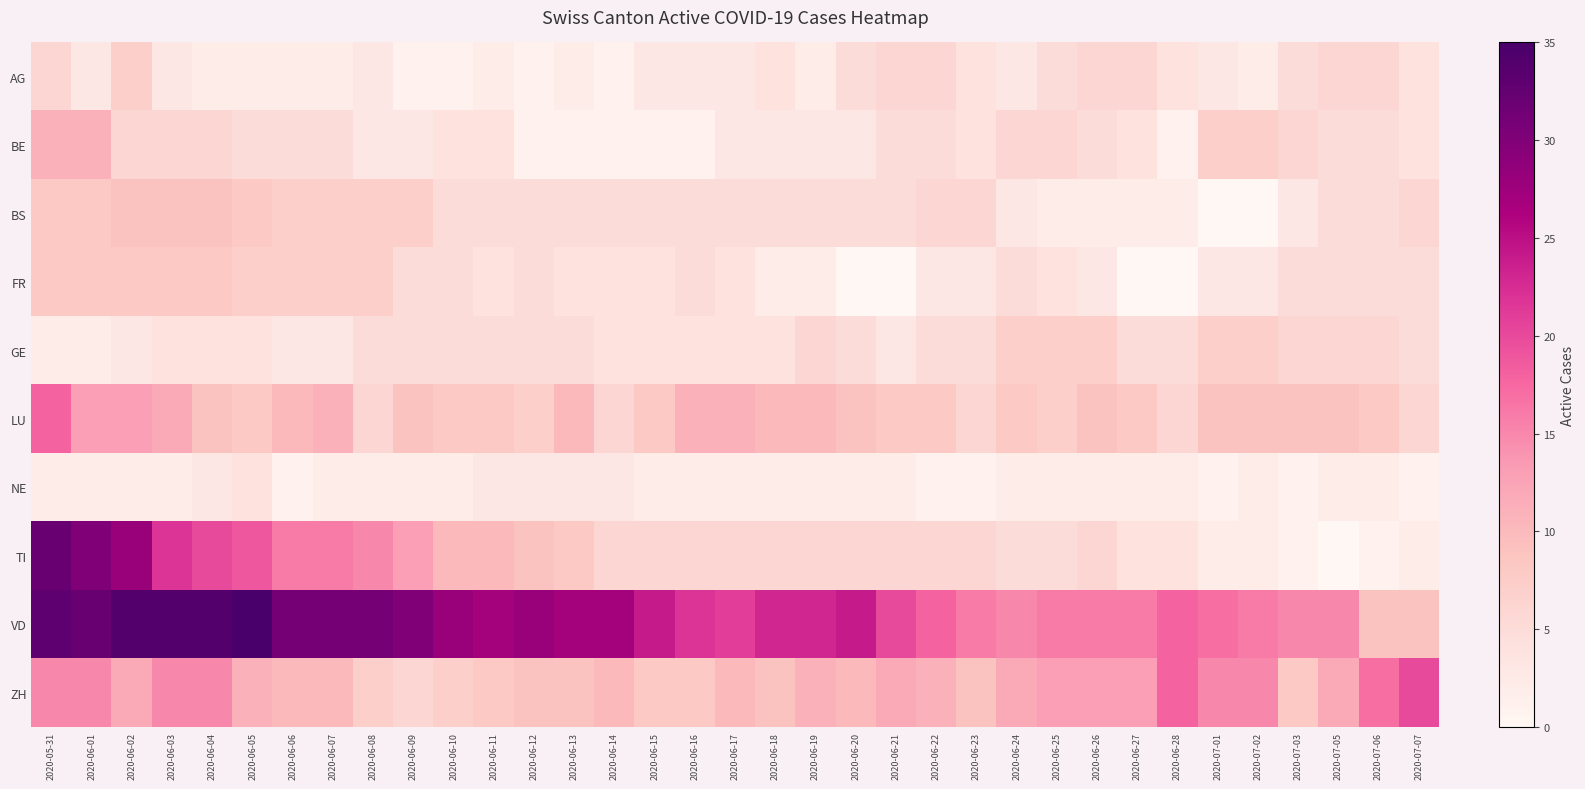

Reading left to right, list all the values displayed in this chart.

AG: 2020-05-31=6	2020-06-01=3	2020-06-02=7	2020-06-03=3	2020-06-04=2	2020-06-05=2	2020-06-06=2	2020-06-07=2	2020-06-08=3	2020-06-09=1	2020-06-10=1	2020-06-11=2	2020-06-12=1	2020-06-13=2	2020-06-14=1	2020-06-15=3	2020-06-16=3	2020-06-17=3	2020-06-18=4	2020-06-19=2	2020-06-20=5	2020-06-21=6	2020-06-22=6	2020-06-23=4	2020-06-24=3	2020-06-25=5	2020-06-26=6	2020-06-27=6	2020-06-28=4	2020-07-01=3	2020-07-02=2	2020-07-03=5	2020-07-05=6	2020-07-06=6	2020-07-07=4
BE: 2020-05-31=11	2020-06-01=11	2020-06-02=6	2020-06-03=6	2020-06-04=6	2020-06-05=5	2020-06-06=5	2020-06-07=5	2020-06-08=3	2020-06-09=3	2020-06-10=4	2020-06-11=4	2020-06-12=1	2020-06-13=1	2020-06-14=1	2020-06-15=1	2020-06-16=1	2020-06-17=3	2020-06-18=3	2020-06-19=3	2020-06-20=3	2020-06-21=5	2020-06-22=5	2020-06-23=4	2020-06-24=6	2020-06-25=6	2020-06-26=5	2020-06-27=4	2020-06-28=1	2020-07-01=7	2020-07-02=7	2020-07-03=6	2020-07-05=5	2020-07-06=5	2020-07-07=4
BS: 2020-05-31=8	2020-06-01=8	2020-06-02=9	2020-06-03=9	2020-06-04=9	2020-06-05=8	2020-06-06=7	2020-06-07=7	2020-06-08=7	2020-06-09=7	2020-06-10=5	2020-06-11=5	2020-06-12=5	2020-06-13=5	2020-06-14=5	2020-06-15=5	2020-06-16=5	2020-06-17=5	2020-06-18=5	2020-06-19=5	2020-06-20=5	2020-06-21=5	2020-06-22=6	2020-06-23=6	2020-06-24=3	2020-06-25=2	2020-06-26=2	2020-06-27=2	2020-06-28=2	2020-07-01=0	2020-07-02=0	2020-07-03=3	2020-07-05=5	2020-07-06=5	2020-07-07=6
FR: 2020-05-31=8	2020-06-01=8	2020-06-02=8	2020-06-03=8	2020-06-04=8	2020-06-05=7	2020-06-06=7	2020-06-07=7	2020-06-08=7	2020-06-09=5	2020-06-10=5	2020-06-11=4	2020-06-12=5	2020-06-13=4	2020-06-14=4	2020-06-15=4	2020-06-16=5	2020-06-17=4	2020-06-18=2	2020-06-19=2	2020-06-20=0	2020-06-21=0	2020-06-22=3	2020-06-23=3	2020-06-24=5	2020-06-25=4	2020-06-26=3	2020-06-27=0	2020-06-28=0	2020-07-01=3	2020-07-02=3	2020-07-03=5	2020-07-05=5	2020-07-06=5	2020-07-07=5
GE: 2020-05-31=2	2020-06-01=2	2020-06-02=3	2020-06-03=4	2020-06-04=4	2020-06-05=4	2020-06-06=3	2020-06-07=3	2020-06-08=5	2020-06-09=5	2020-06-10=5	2020-06-11=5	2020-06-12=5	2020-06-13=5	2020-06-14=4	2020-06-15=4	2020-06-16=4	2020-06-17=4	2020-06-18=4	2020-06-19=6	2020-06-20=5	2020-06-21=3	2020-06-22=5	2020-06-23=5	2020-06-24=7	2020-06-25=7	2020-06-26=7	2020-06-27=5	2020-06-28=5	2020-07-01=7	2020-07-02=7	2020-07-03=6	2020-07-05=6	2020-07-06=6	2020-07-07=5
LU: 2020-05-31=18	2020-06-01=13	2020-06-02=13	2020-06-03=12	2020-06-04=9	2020-06-05=8	2020-06-06=10	2020-06-07=11	2020-06-08=6	2020-06-09=9	2020-06-10=8	2020-06-11=8	2020-06-12=7	2020-06-13=10	2020-06-14=6	2020-06-15=8	2020-06-16=11	2020-06-17=11	2020-06-18=10	2020-06-19=10	2020-06-20=9	2020-06-21=8	2020-06-22=8	2020-06-23=6	2020-06-24=8	2020-06-25=7	2020-06-26=9	2020-06-27=8	2020-06-28=6	2020-07-01=9	2020-07-02=9	2020-07-03=9	2020-07-05=9	2020-07-06=8	2020-07-07=6
NE: 2020-05-31=2	2020-06-01=2	2020-06-02=2	2020-06-03=2	2020-06-04=3	2020-06-05=4	2020-06-06=1	2020-06-07=2	2020-06-08=2	2020-06-09=2	2020-06-10=2	2020-06-11=3	2020-06-12=3	2020-06-13=3	2020-06-14=3	2020-06-15=2	2020-06-16=2	2020-06-17=2	2020-06-18=2	2020-06-19=2	2020-06-20=2	2020-06-21=2	2020-06-22=1	2020-06-23=1	2020-06-24=2	2020-06-25=2	2020-06-26=2	2020-06-27=2	2020-06-28=2	2020-07-01=1	2020-07-02=2	2020-07-03=1	2020-07-05=2	2020-07-06=2	2020-07-07=1
TI: 2020-05-31=32	2020-06-01=30	2020-06-02=28	2020-06-03=22	2020-06-04=20	2020-06-05=19	2020-06-06=16	2020-06-07=16	2020-06-08=15	2020-06-09=13	2020-06-10=10	2020-06-11=10	2020-06-12=9	2020-06-13=8	2020-06-14=6	2020-06-15=6	2020-06-16=6	2020-06-17=6	2020-06-18=6	2020-06-19=6	2020-06-20=6	2020-06-21=6	2020-06-22=6	2020-06-23=6	2020-06-24=5	2020-06-25=5	2020-06-26=6	2020-06-27=4	2020-06-28=4	2020-07-01=2	2020-07-02=2	2020-07-03=1	2020-07-05=0	2020-07-06=1	2020-07-07=2
VD: 2020-05-31=33	2020-06-01=32	2020-06-02=34	2020-06-03=34	2020-06-04=34	2020-06-05=35	2020-06-06=31	2020-06-07=31	2020-06-08=31	2020-06-09=30	2020-06-10=28	2020-06-11=27	2020-06-12=28	2020-06-13=27	2020-06-14=27	2020-06-15=24	2020-06-16=22	2020-06-17=21	2020-06-18=23	2020-06-19=23	2020-06-20=24	2020-06-21=20	2020-06-22=18	2020-06-23=16	2020-06-24=15	2020-06-25=16	2020-06-26=16	2020-06-27=16	2020-06-28=18	2020-07-01=17	2020-07-02=16	2020-07-03=15	2020-07-05=15	2020-07-06=9	2020-07-07=9
ZH: 2020-05-31=15	2020-06-01=15	2020-06-02=12	2020-06-03=15	2020-06-04=15	2020-06-05=11	2020-06-06=10	2020-06-07=10	2020-06-08=7	2020-06-09=6	2020-06-10=7	2020-06-11=8	2020-06-12=9	2020-06-13=9	2020-06-14=10	2020-06-15=8	2020-06-16=8	2020-06-17=10	2020-06-18=9	2020-06-19=11	2020-06-20=10	2020-06-21=12	2020-06-22=11	2020-06-23=9	2020-06-24=12	2020-06-25=13	2020-06-26=13	2020-06-27=13	2020-06-28=18	2020-07-01=15	2020-07-02=15	2020-07-03=8	2020-07-05=12	2020-07-06=17	2020-07-07=20